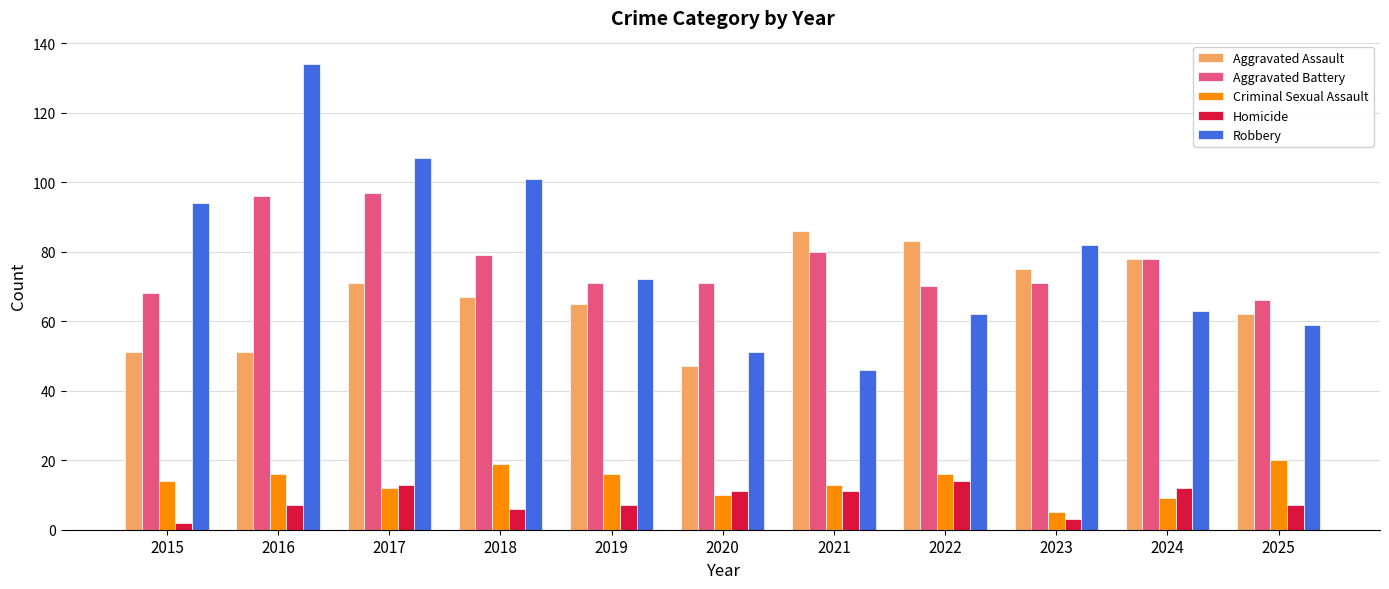

What value does the Homicide series have at 2017, to the nearest 5?

15